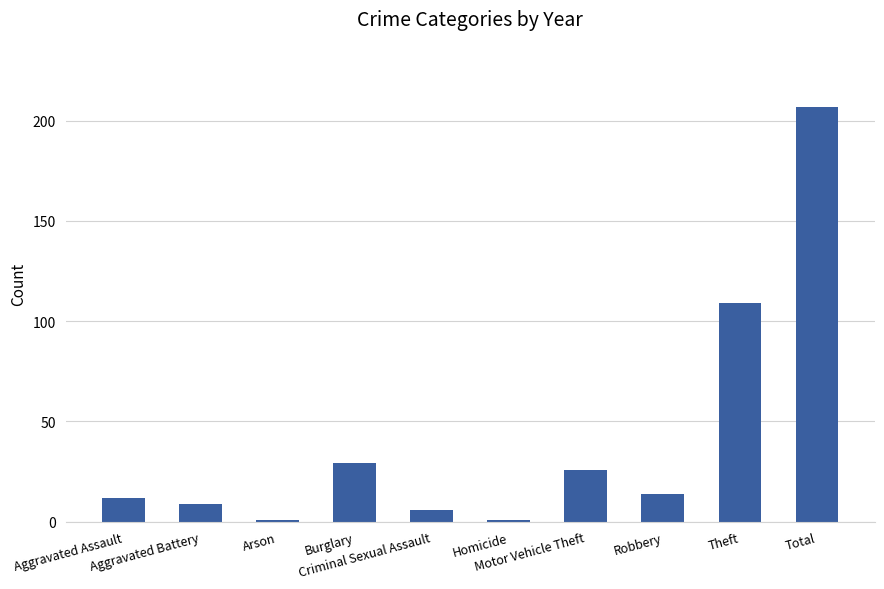

What is the maximum value shown in the chart?

207